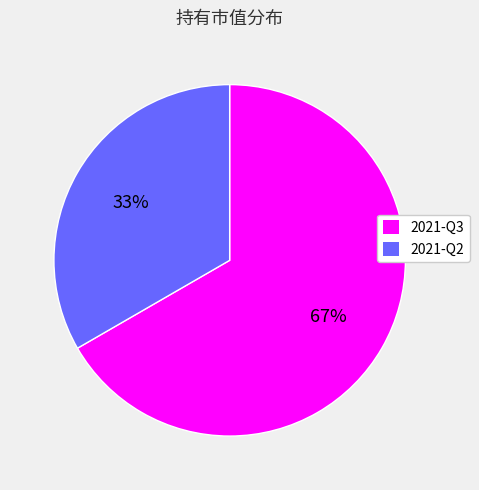

To the nearest percent, what is the combined percentage of 2021-Q2 and 2021-Q3?

100%